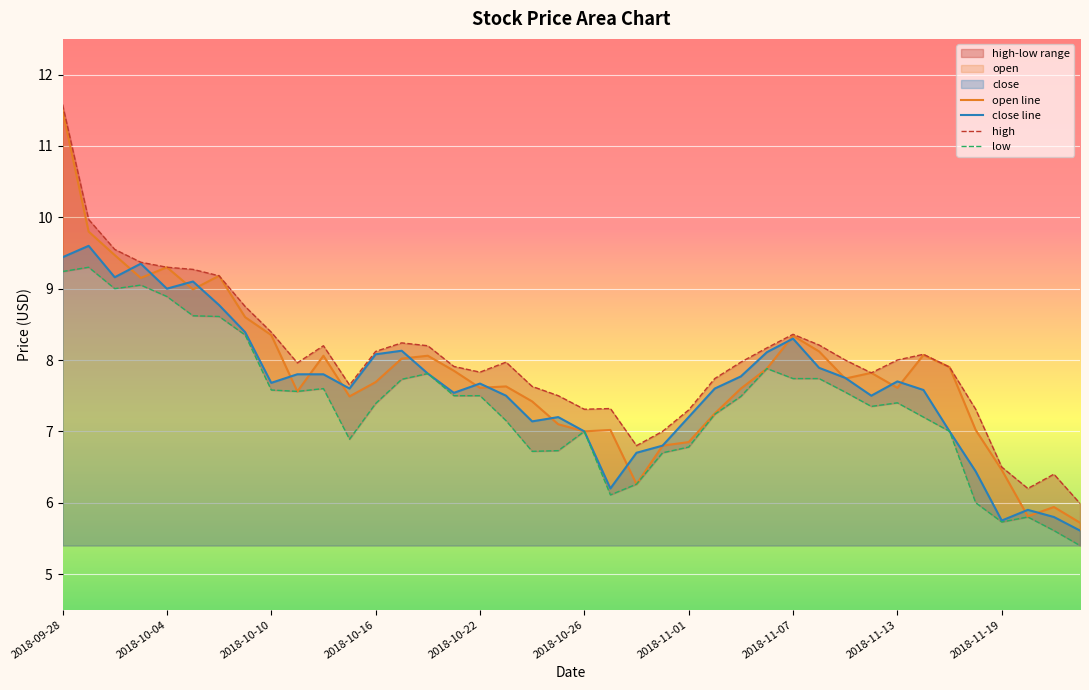

Where is the first local minimum for open?

2018-10-03